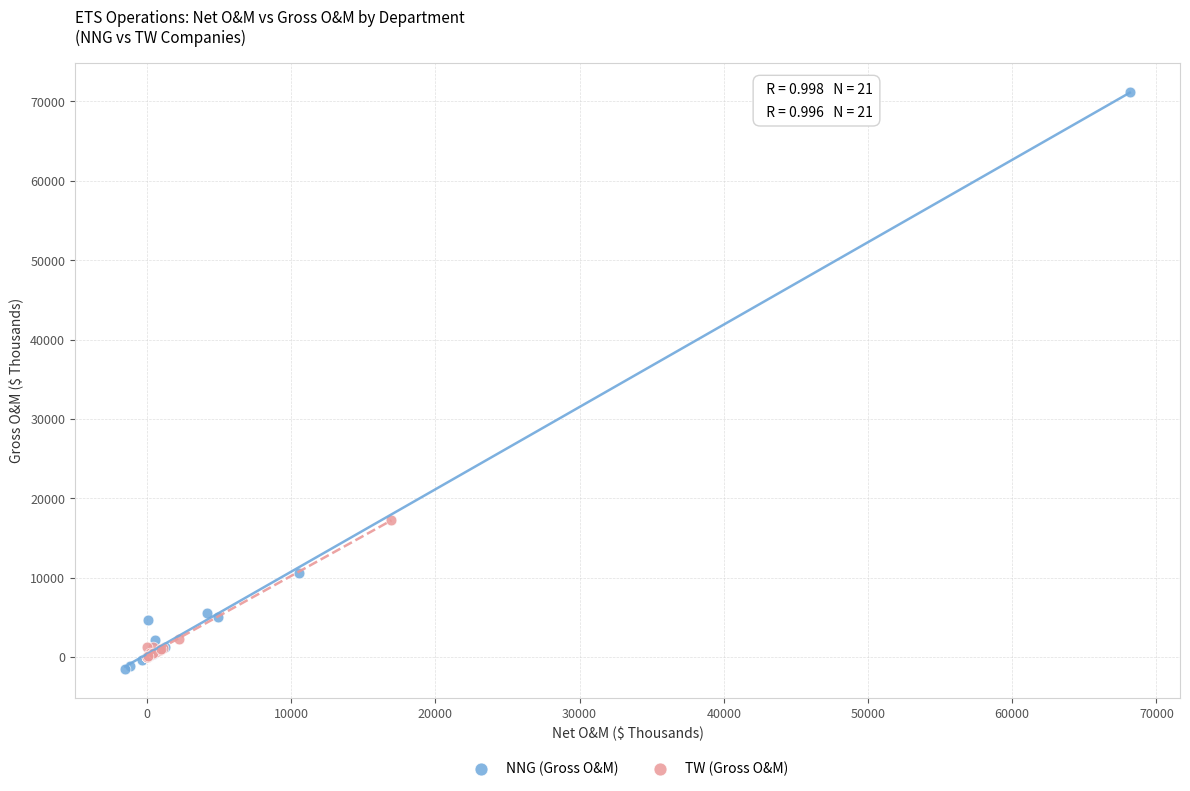

Which series has the widest spread of Y values?

NNG (Gross O&M)